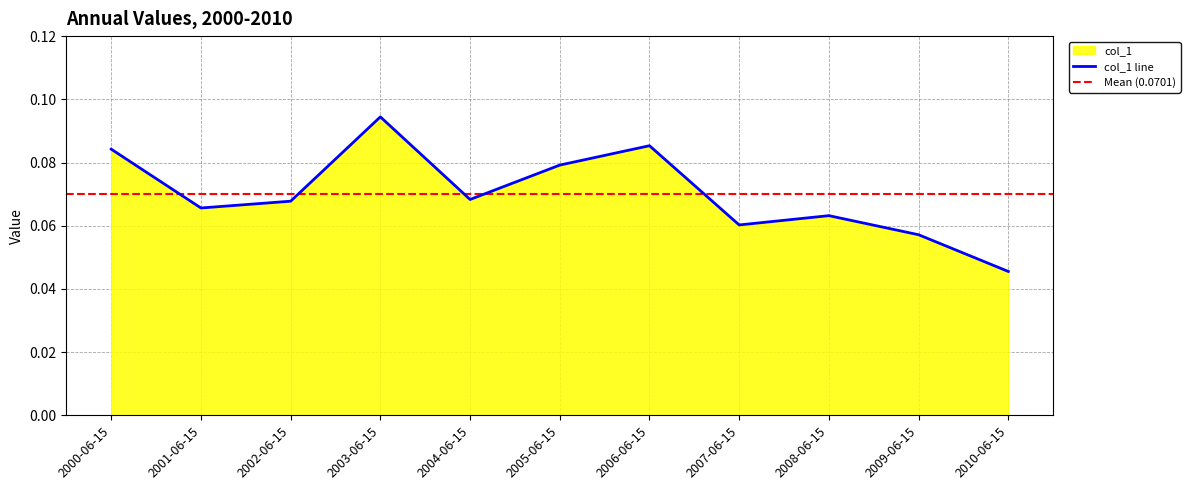

List the labels in order of value, largest first.

2003-06-15, 2006-06-15, 2000-06-15, 2005-06-15, 2004-06-15, 2002-06-15, 2001-06-15, 2008-06-15, 2007-06-15, 2009-06-15, 2010-06-15